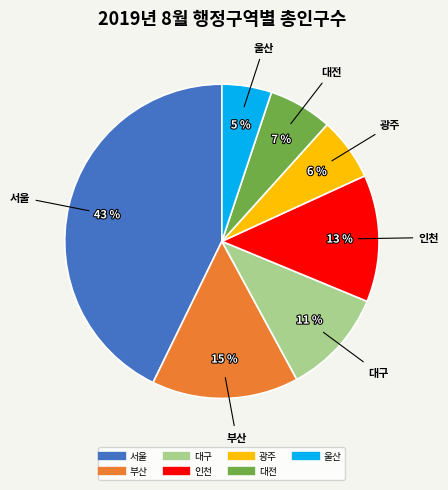

To the nearest percent, what is the difference between the 대구 and 부산 slice percentages?

4%